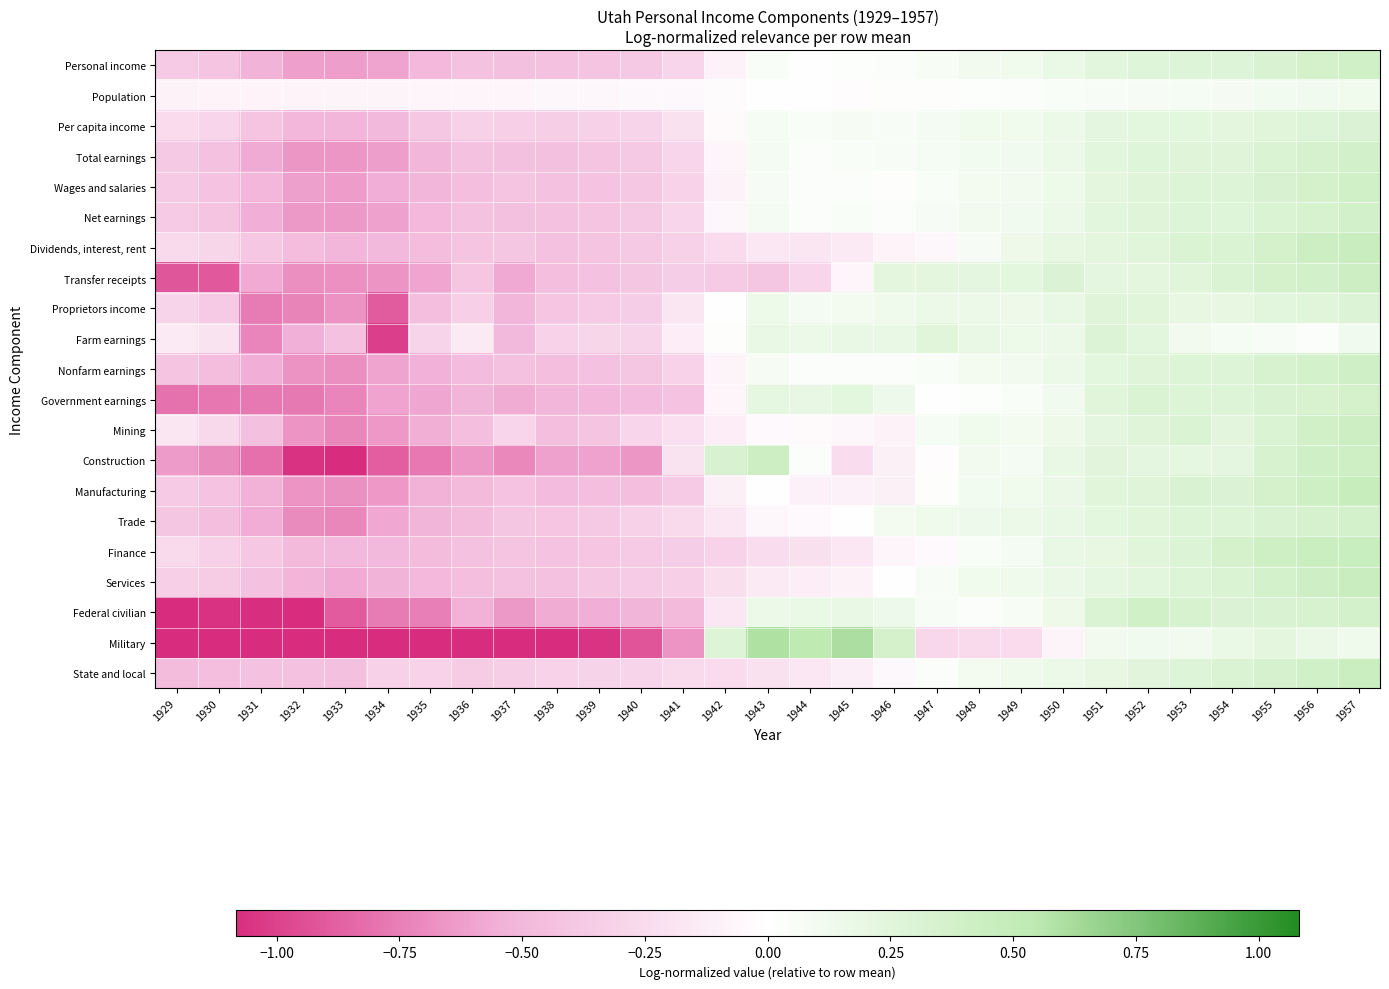

At which category is the sum across all series the highest?

1957